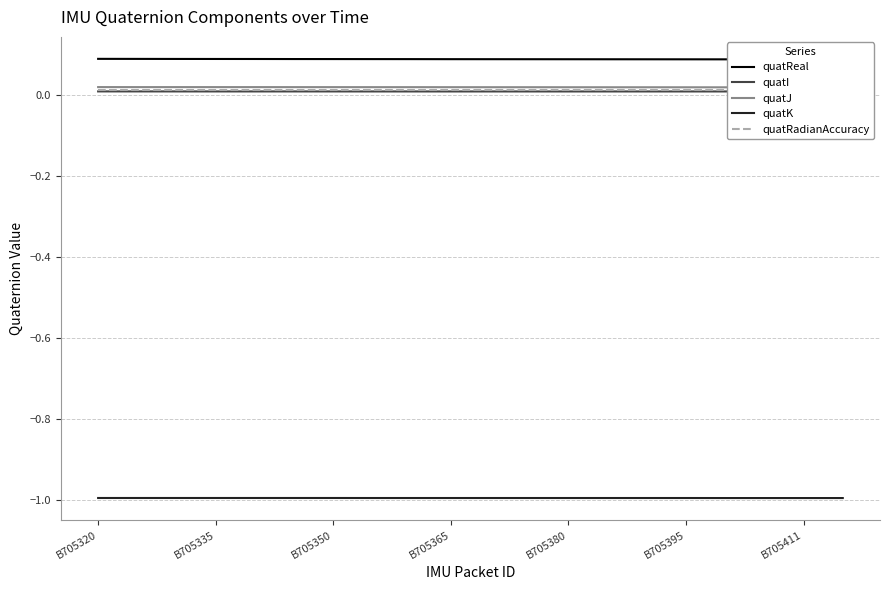

What is the minimum value for quatK?

-1.0